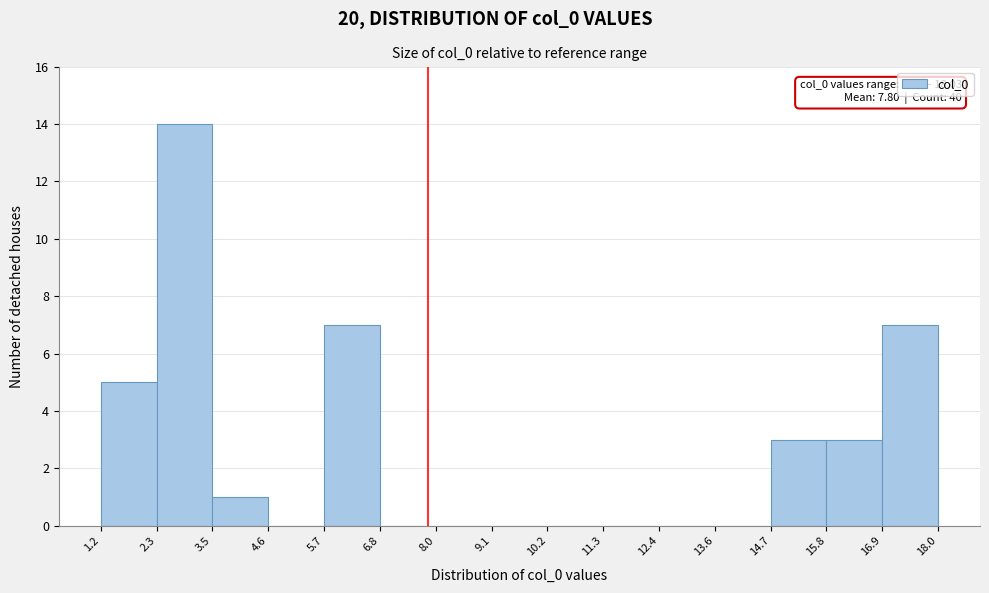

Over which range of the x-axis is the bar tallest?

2.3 to 3.5